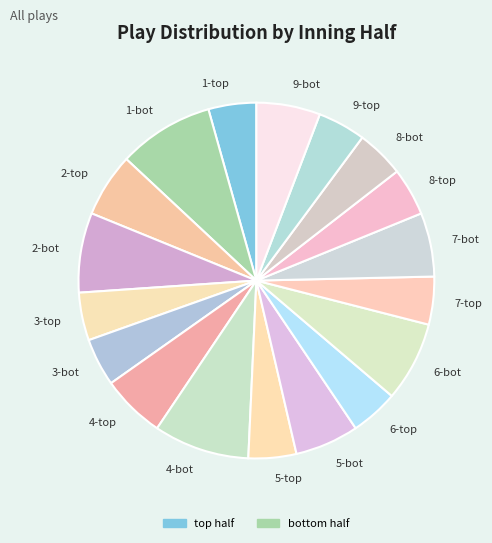

Do 4-bot and 5-bot together represent more than half of the pie?

No